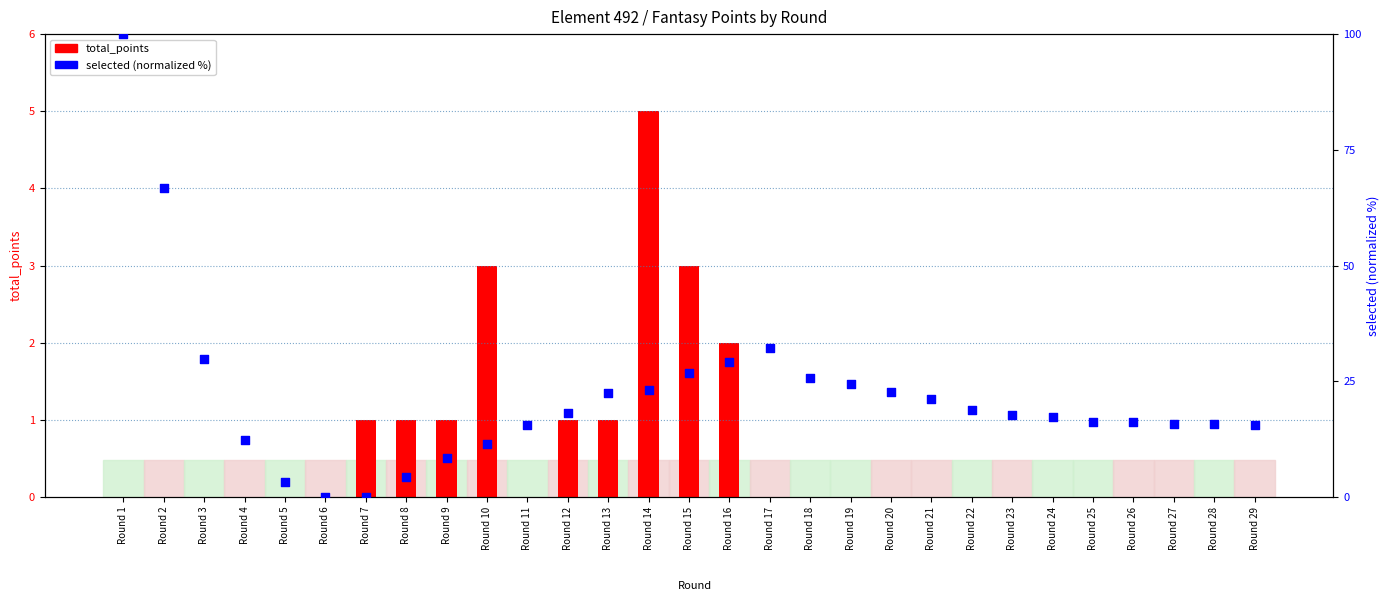

Which series has the largest total across all categories?

selected (normalized %)